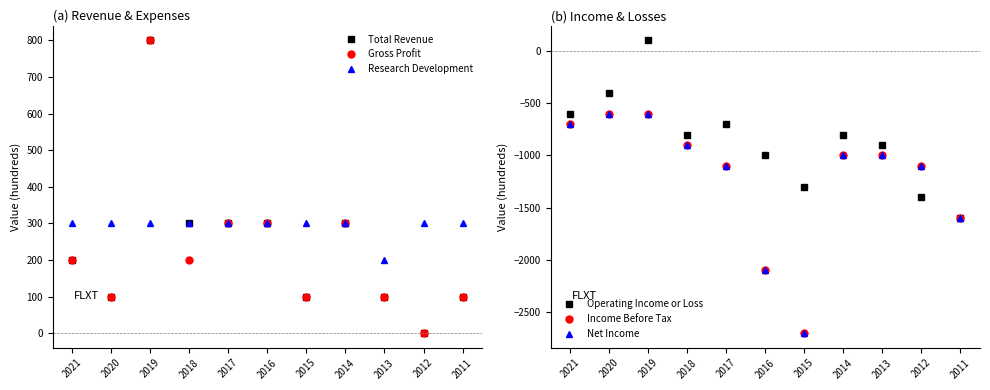

At which label does Research Development reach its minimum?

2013